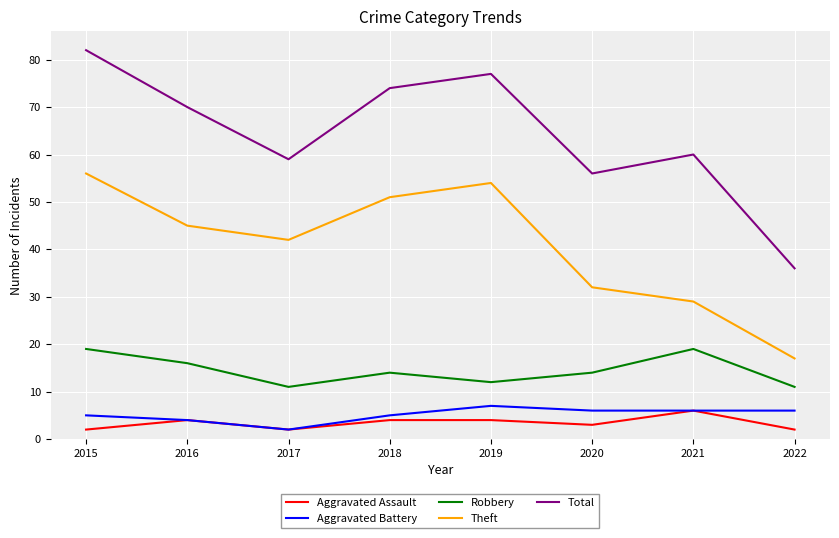

What is the total value across all series at 2016?

139